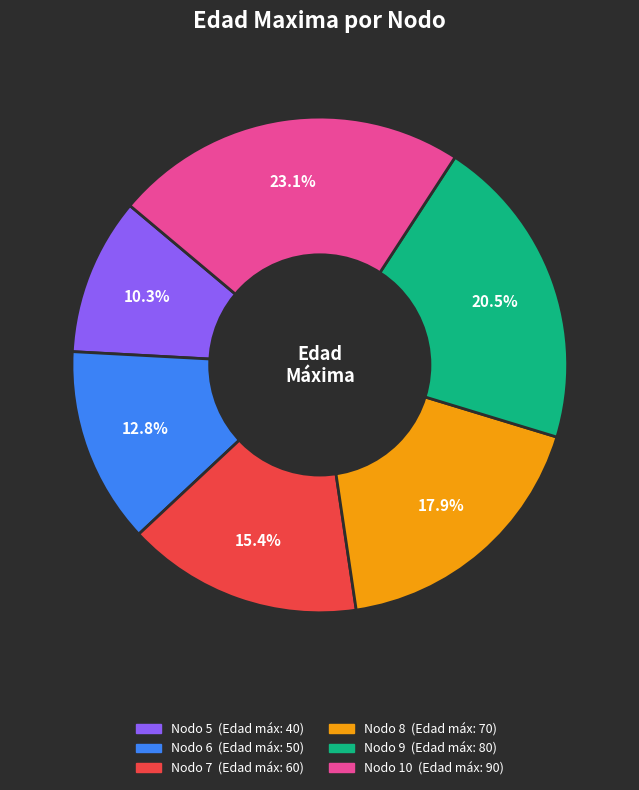

Is there any slice that represents more than half of the pie?

No